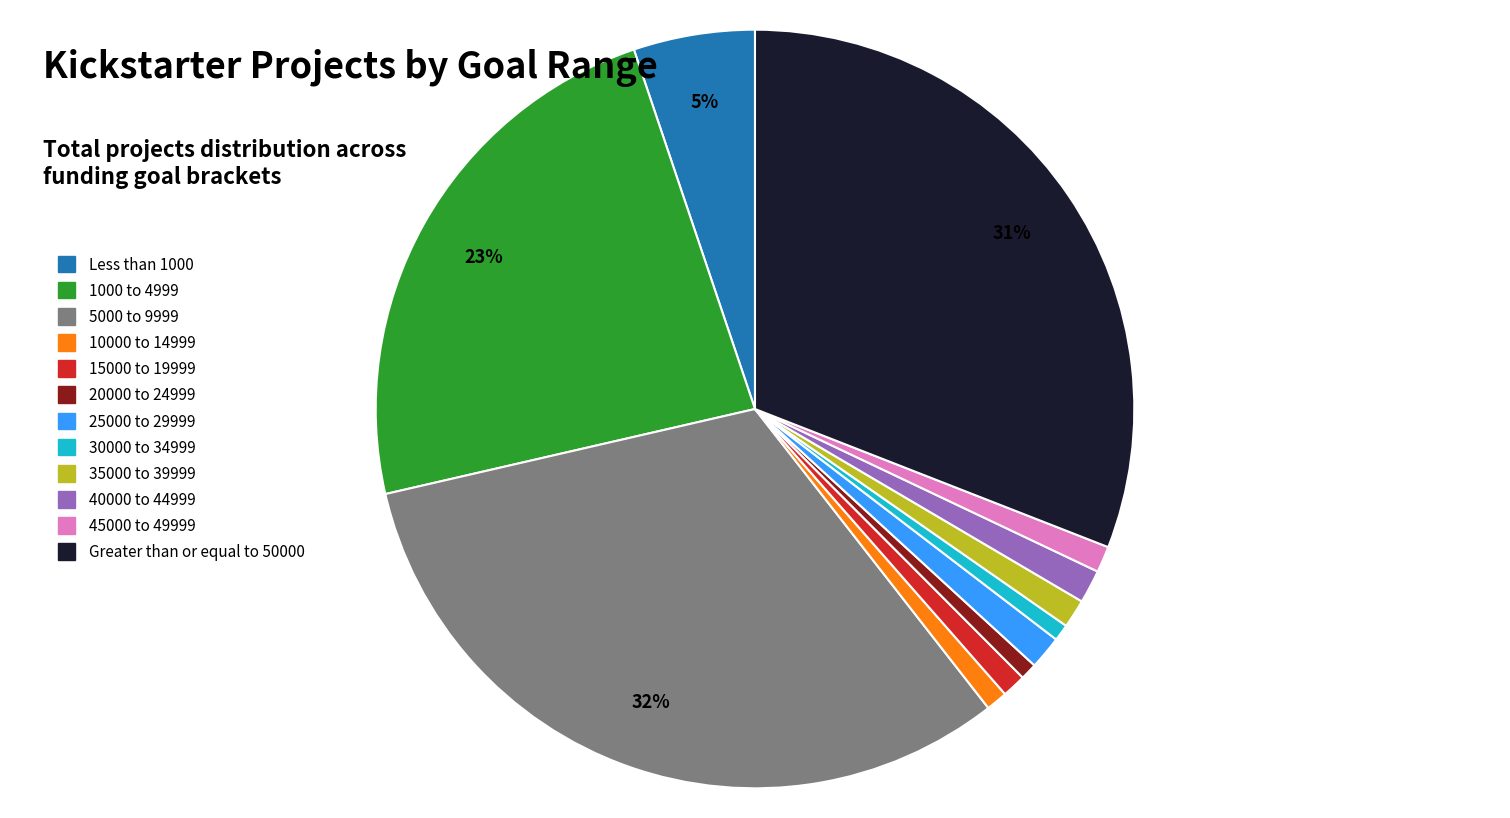

Between Less than 1000 and 10000 to 14999, which is larger?

Less than 1000